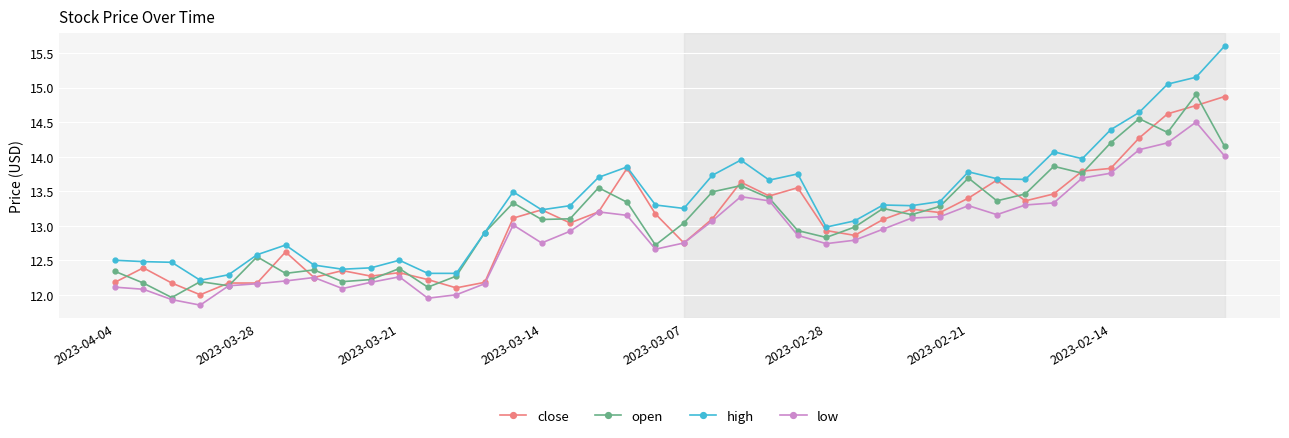

What is the value of the close point at the 13th from the left?

12.1